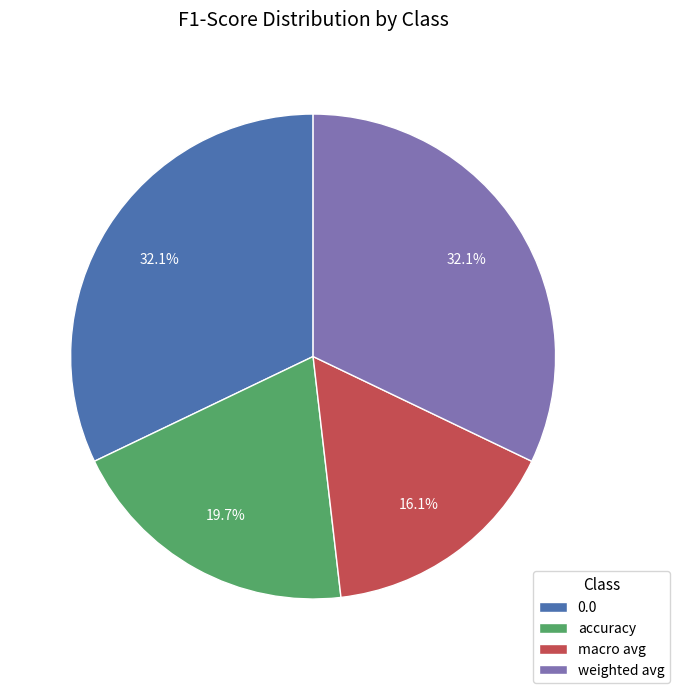

To the nearest percent, what is the difference between the 0.0 and macro avg slice percentages?

16%